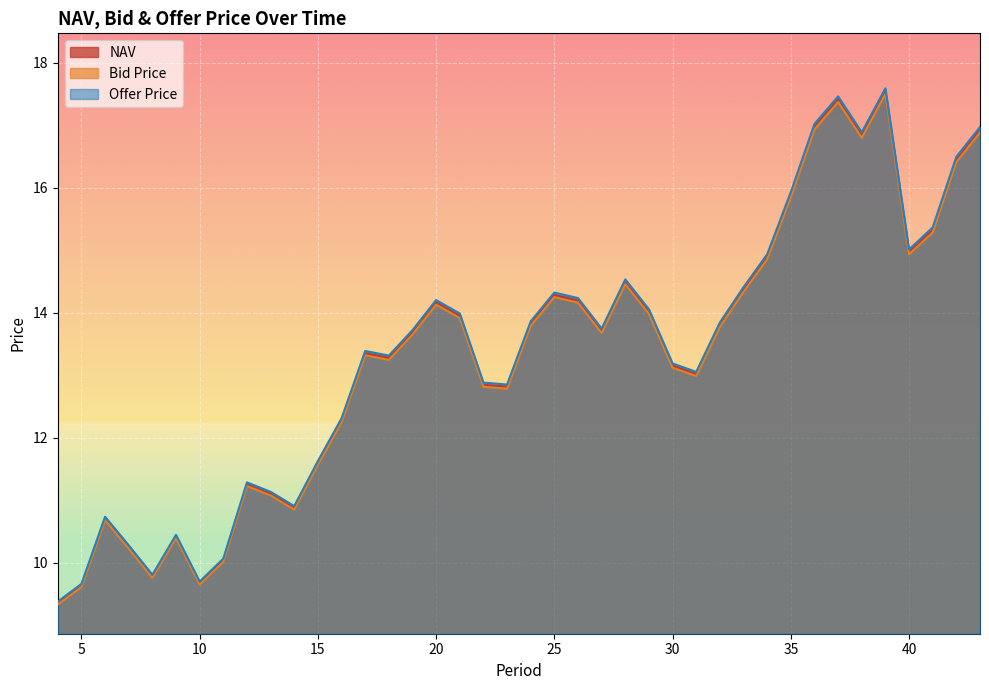

Where is the first local maximum for Bid Price?

6